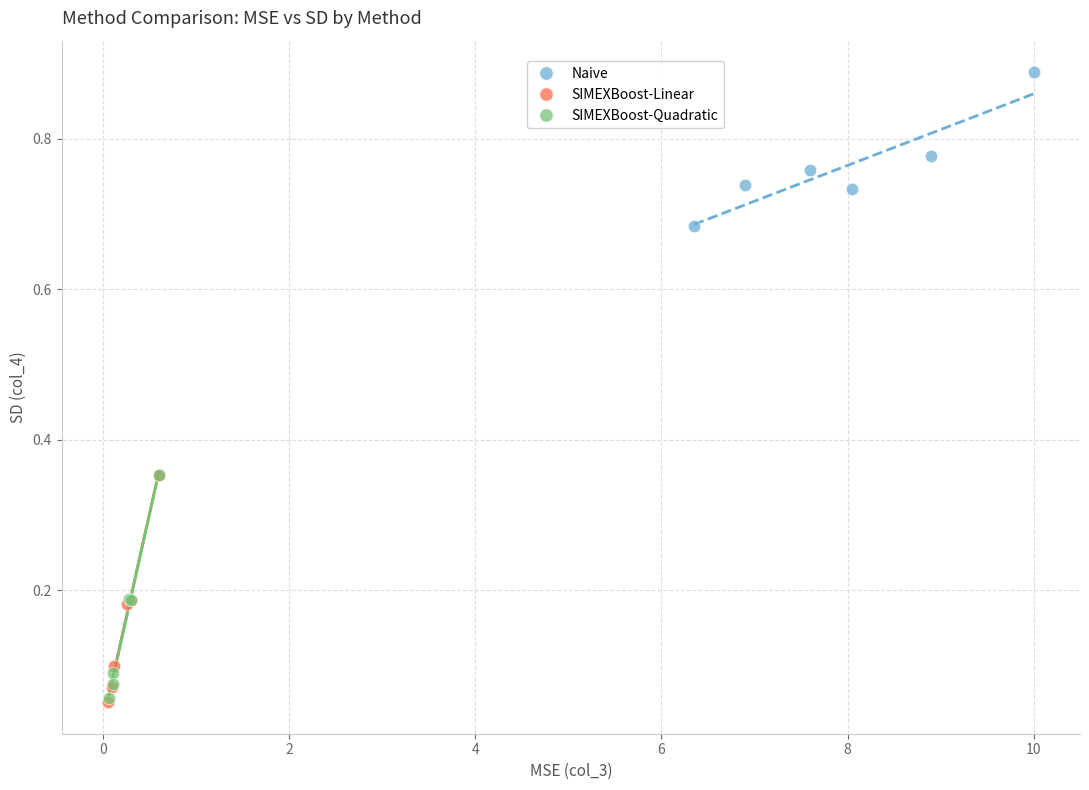

Which series has the widest spread of Y values?

SIMEXBoost-Linear